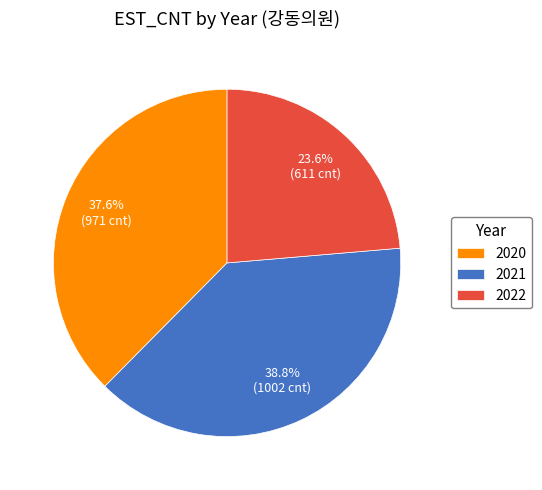

What is the ratio of the value at 2022 to the value at 2021?

0.6